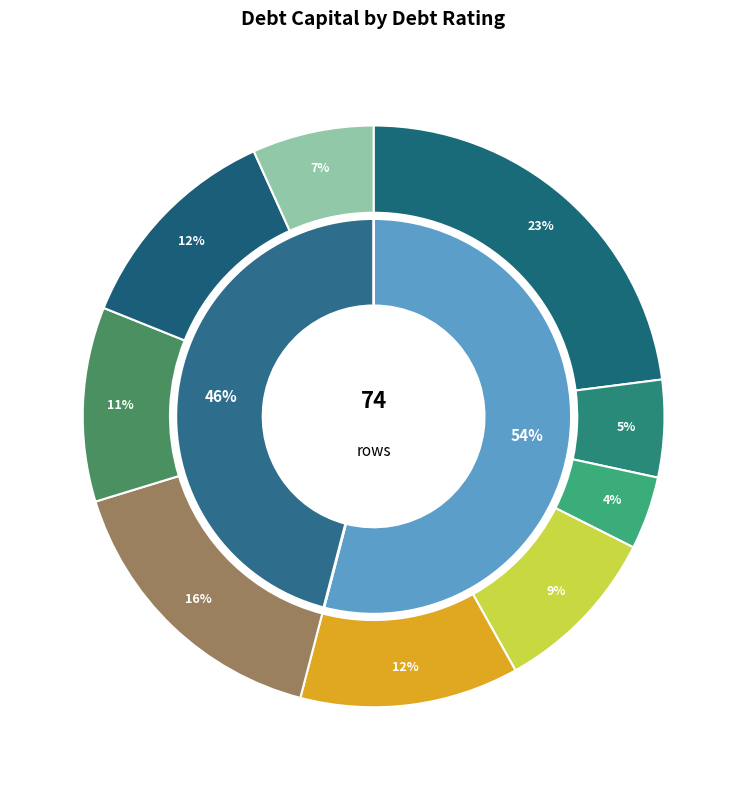

What portion of the pie excludes Aaa/AAA?

78.1%